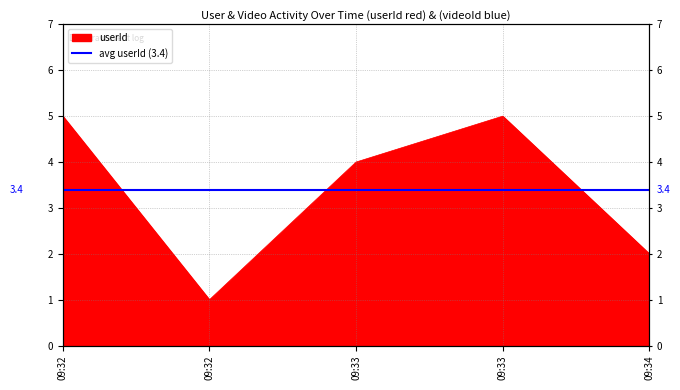

Approximately how many times larger is the value at 09:34 compared to 09:33?

0.4